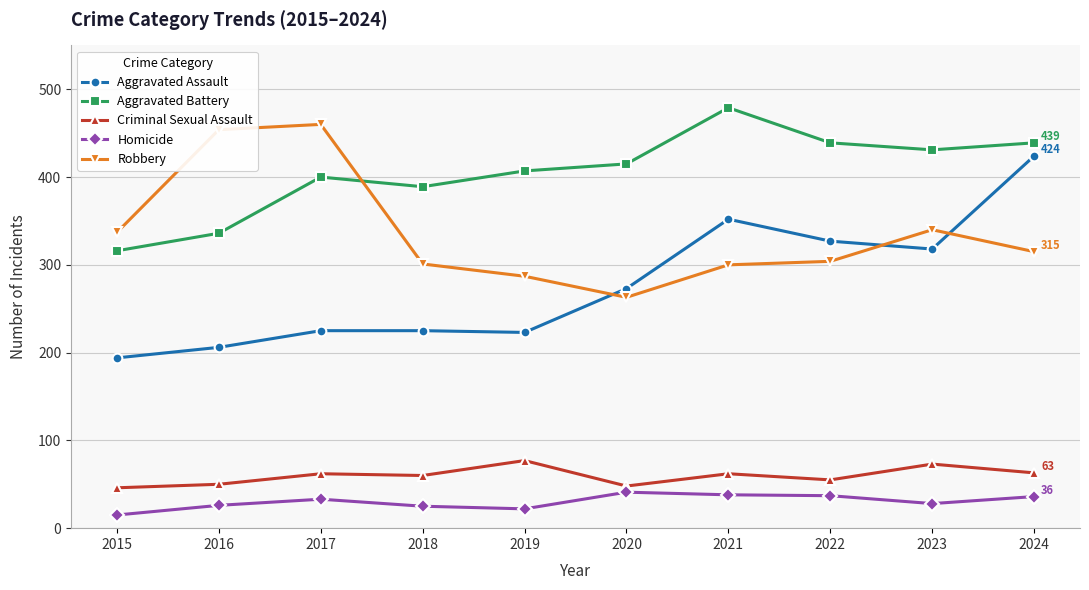

At which label is Robbery closest to 361?

2023